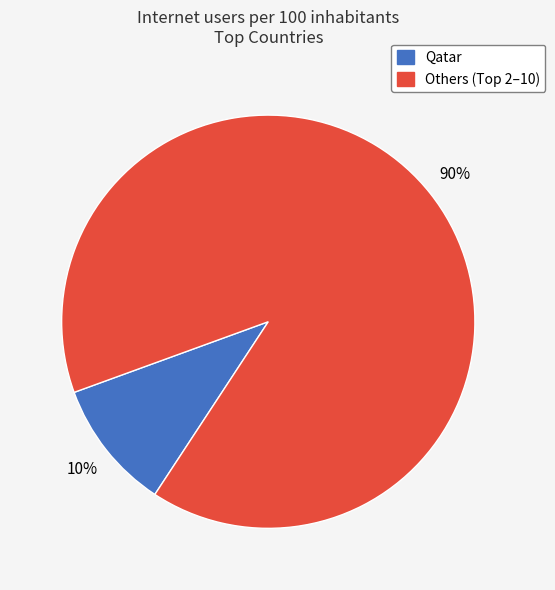

Is there a majority slice in this chart?

Yes